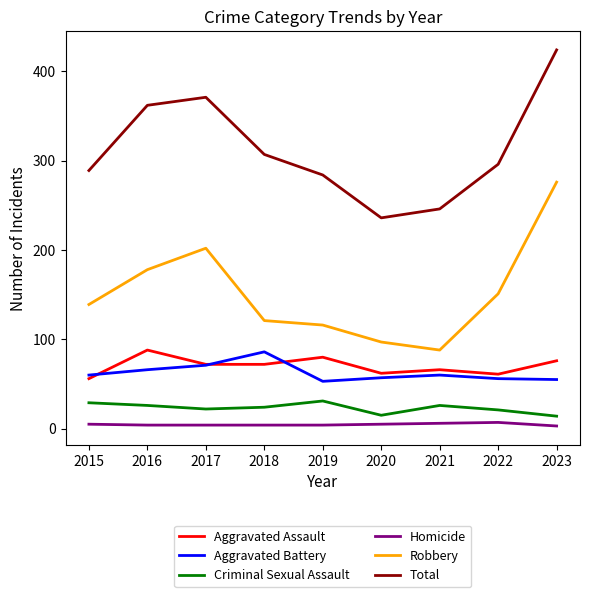

True or false: Aggravated Battery and Criminal Sexual Assault intersect in this chart.

False